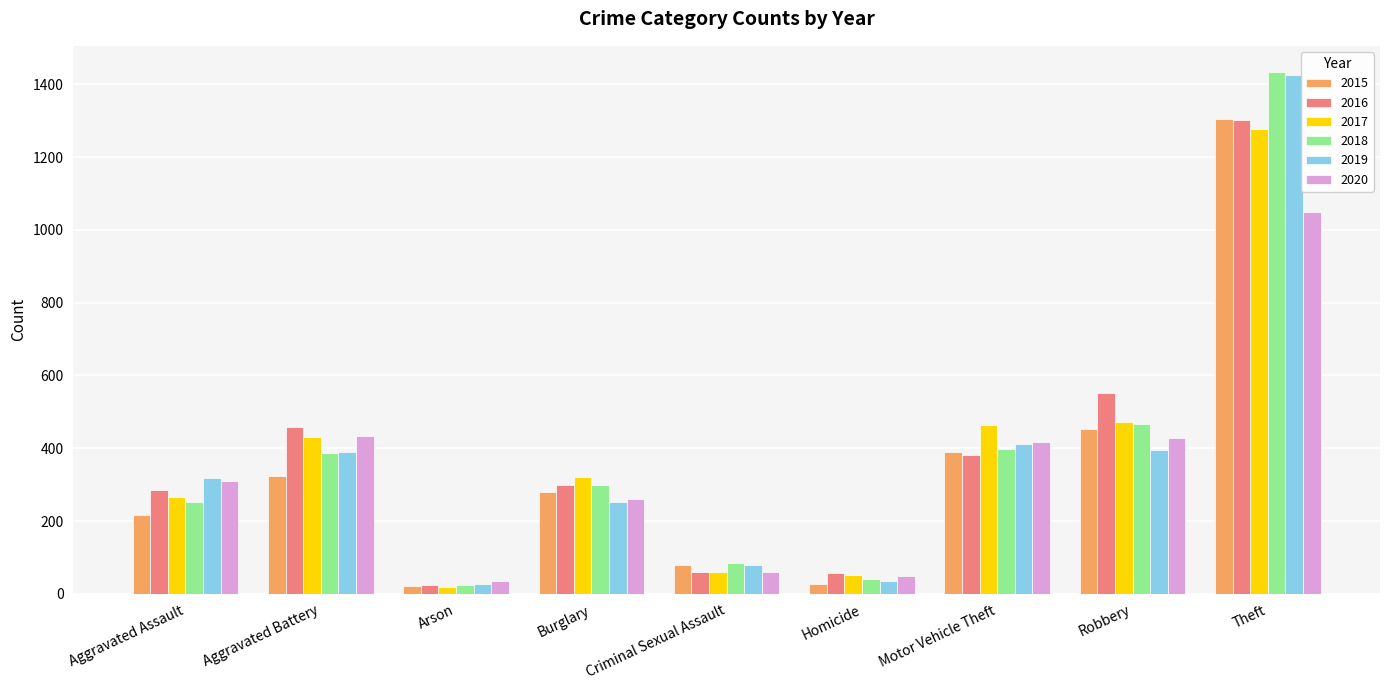

What are all the series names shown in the legend?

2015, 2016, 2017, 2018, 2019, 2020